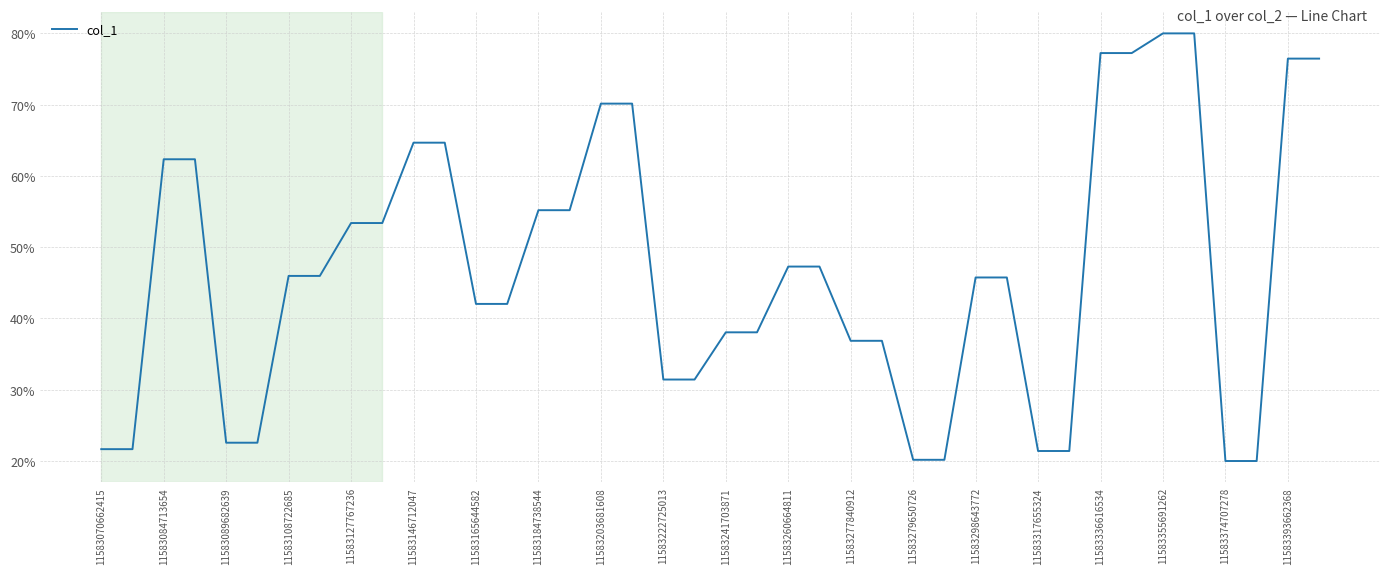

What is the maximum value shown in the chart?

80.0